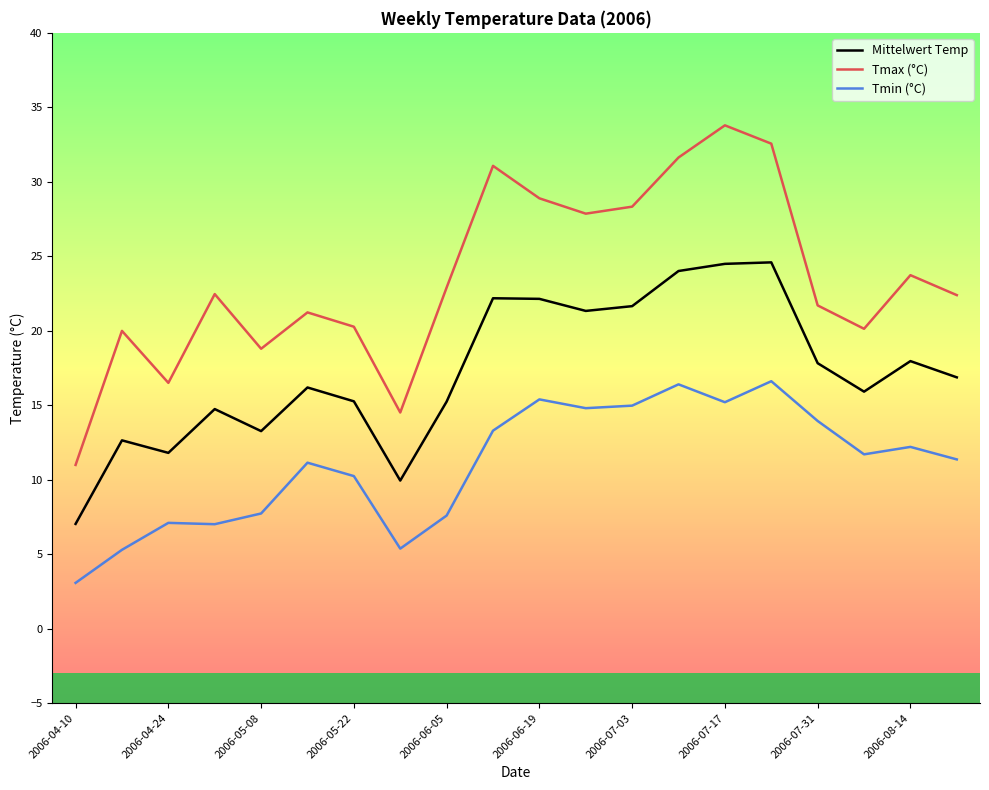

Which series has the widest spread of values?

Tmax (°C)